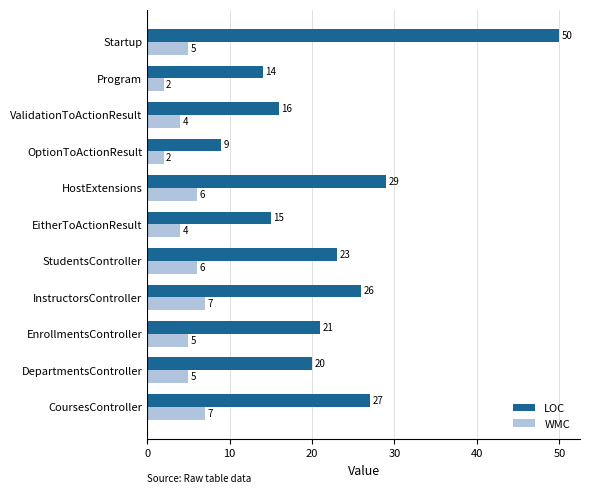

What is the average value of the WMC series?

5